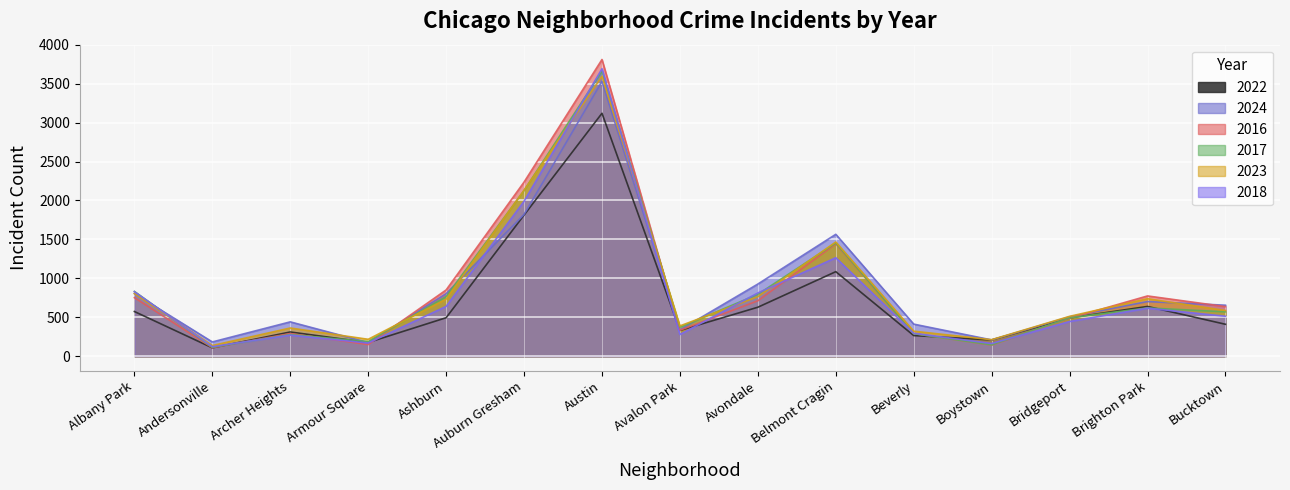

Reading left to right, list all the values displayed in this chart.

2022: Albany Park=573	Andersonville=106	Archer Heights=310	Armour Square=175	Ashburn=493	Auburn Gresham=1812	Austin=3120	Avalon Park=330	Avondale=628	Belmont Cragin=1085	Beverly=264	Boystown=208	Bridgeport=491	Brighton Park=638	Bucktown=409
2024: Albany Park=804	Andersonville=182	Archer Heights=440	Armour Square=174	Ashburn=802	Auburn Gresham=1820	Austin=3530	Avalon Park=337	Avondale=926	Belmont Cragin=1565	Beverly=411	Boystown=208	Bridgeport=505	Brighton Park=701	Bucktown=654
2016: Albany Park=751	Andersonville=108	Archer Heights=290	Armour Square=148	Ashburn=850	Auburn Gresham=2236	Austin=3811	Avalon Park=332	Avondale=711	Belmont Cragin=1443	Beverly=290	Boystown=141	Bridgeport=487	Brighton Park=773	Bucktown=636
2017: Albany Park=831	Andersonville=113	Archer Heights=277	Armour Square=186	Ashburn=765	Auburn Gresham=2128	Austin=3661	Avalon Park=370	Avondale=794	Belmont Cragin=1452	Beverly=288	Boystown=144	Bridgeport=492	Brighton Park=619	Bucktown=569
2023: Albany Park=803	Andersonville=136	Archer Heights=361	Armour Square=216	Ashburn=732	Auburn Gresham=2131	Austin=3596	Avalon Park=388	Avondale=764	Belmont Cragin=1466	Beverly=320	Boystown=211	Bridgeport=511	Brighton Park=737	Bucktown=586
2018: Albany Park=828	Andersonville=121	Archer Heights=270	Armour Square=168	Ashburn=639	Auburn Gresham=1990	Austin=3692	Avalon Park=278	Avondale=811	Belmont Cragin=1264	Beverly=293	Boystown=162	Bridgeport=445	Brighton Park=616	Bucktown=512